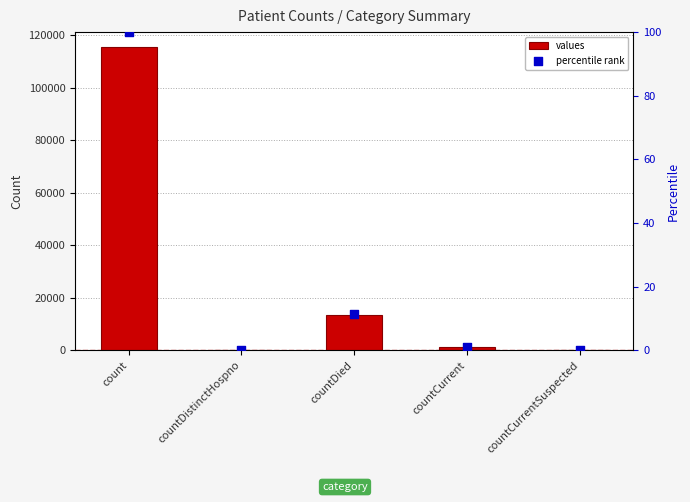

Which series contains the highest Y value?

values